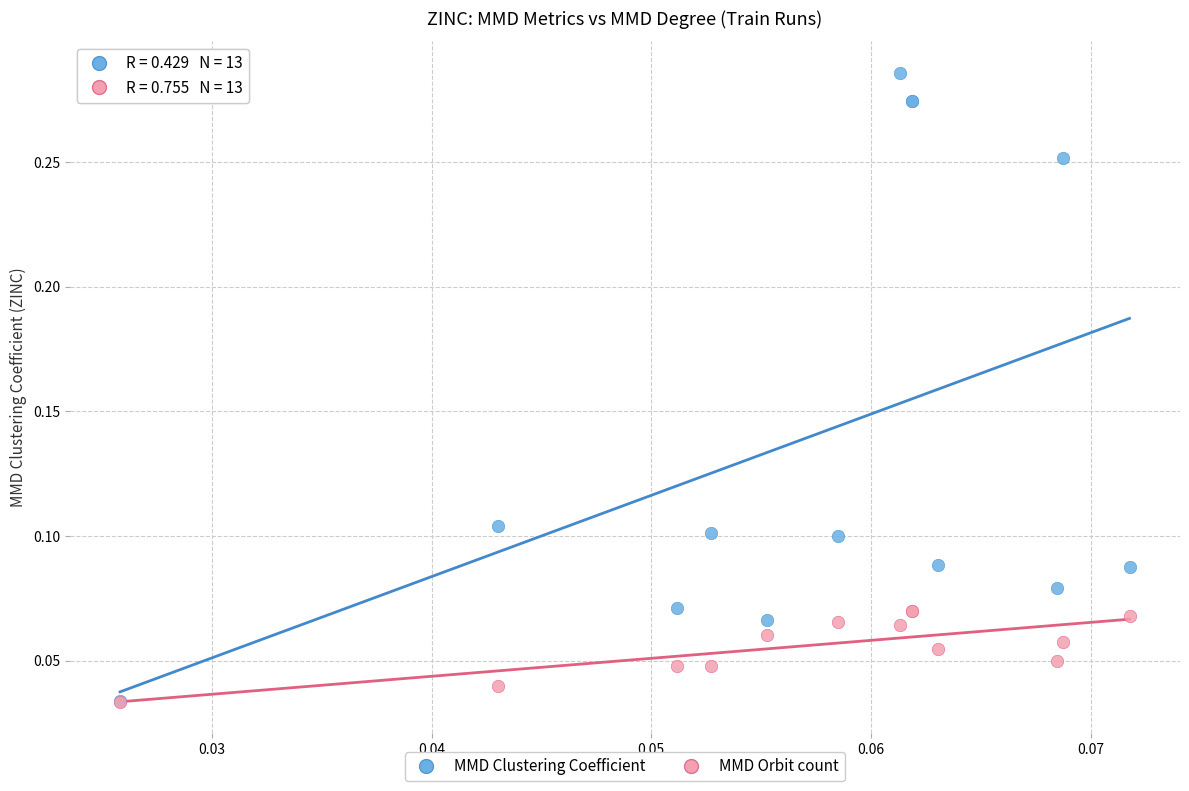

What are all the series names shown in the legend?

MMD Clustering Coefficient, MMD Orbit count